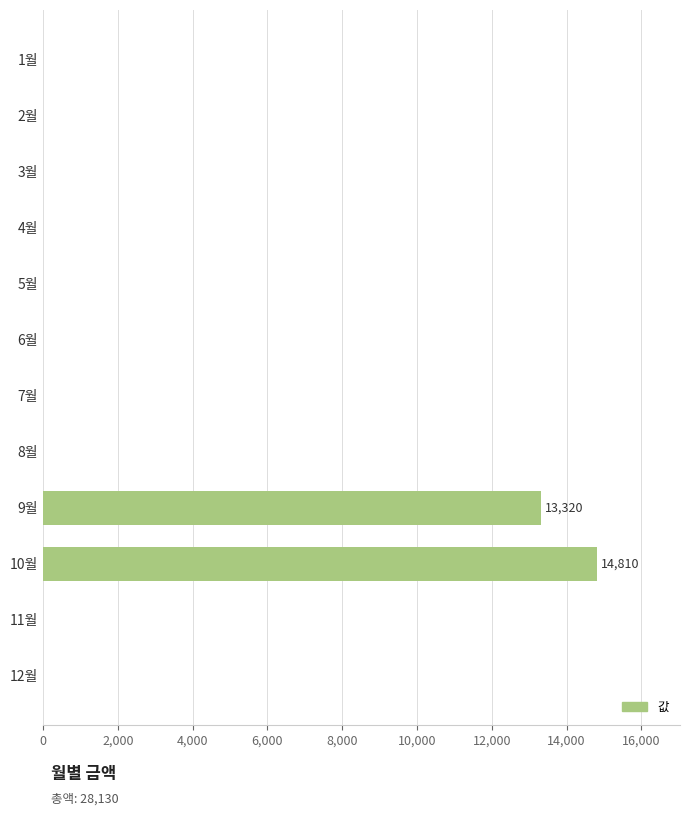

At which label is the value closest to 7405?

9월